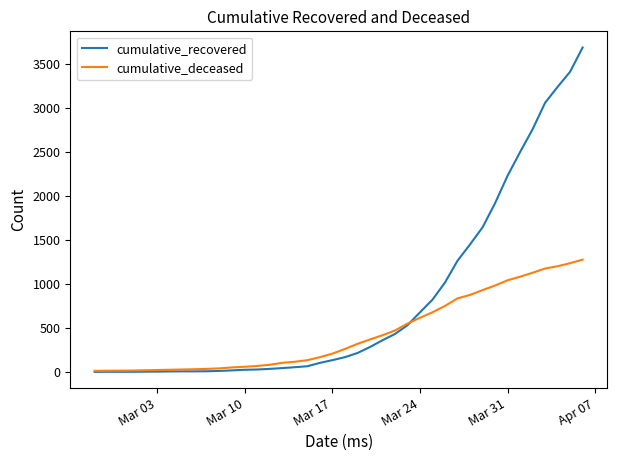

List the series in order of their peak value, lowest first.

cumulative_deceased, cumulative_recovered